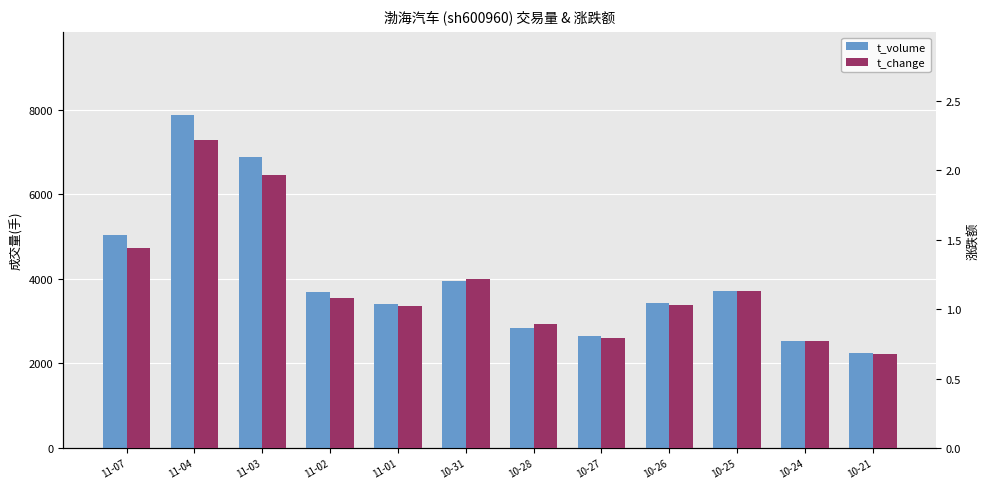

What position from the left is 10-27?

8